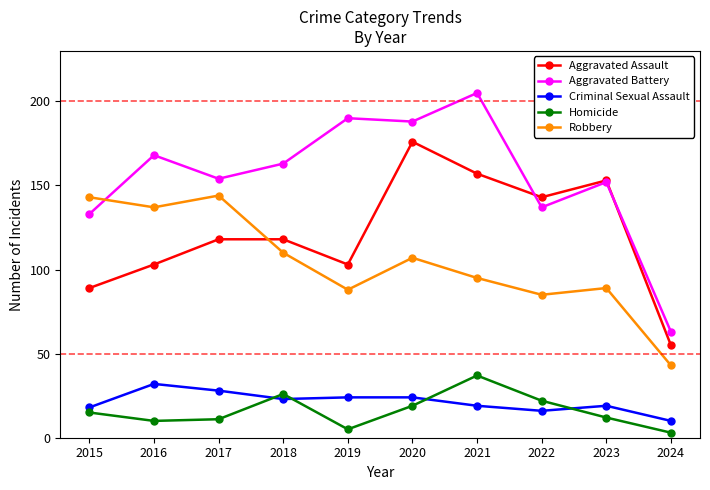

Is it true that Criminal Sexual Assault equals 24 at 2020?

True